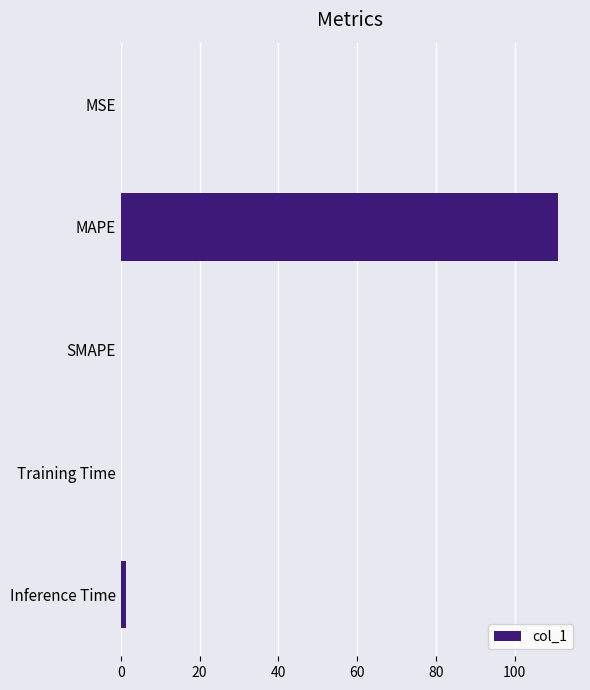

Between MAPE and SMAPE, which is larger?

MAPE